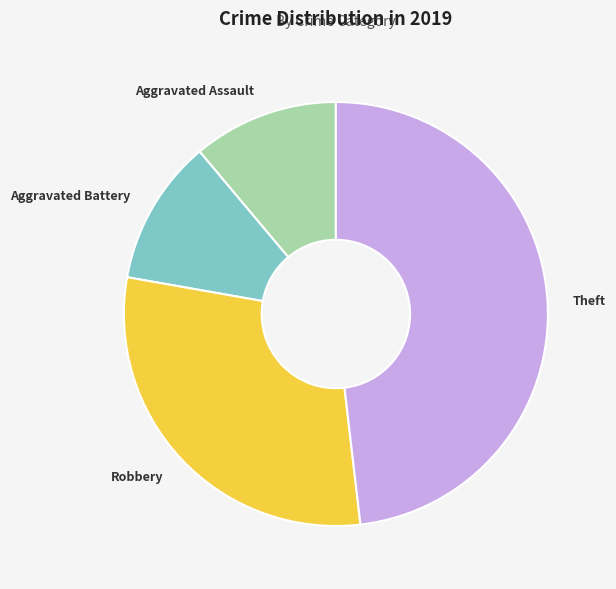

What is the largest slice in the pie chart?

Theft